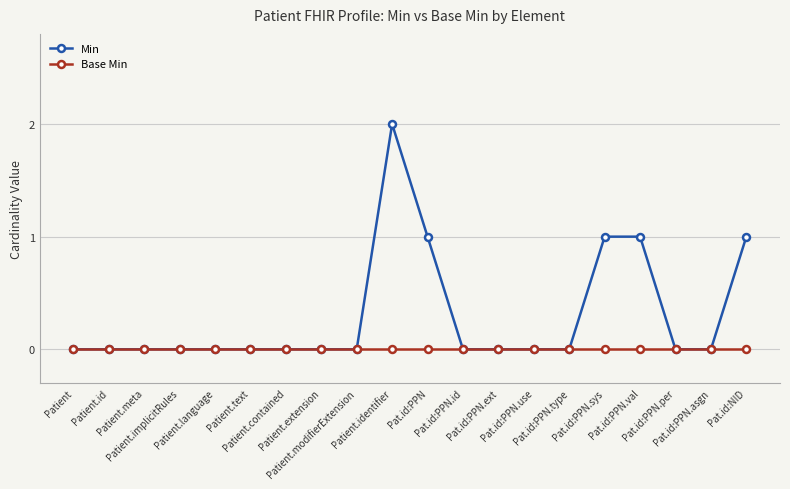

List the series in order of their overall mean, highest first.

Min, Base Min